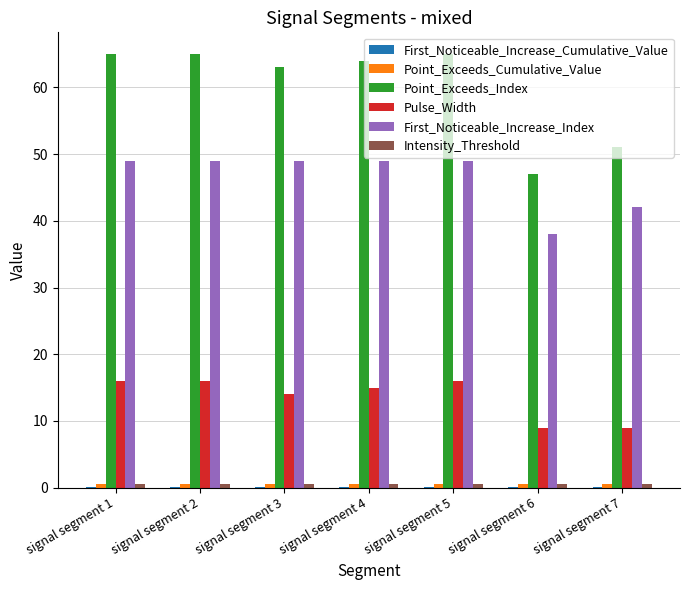

Where is Pulse_Width nearest to the value 12?

signal segment 3